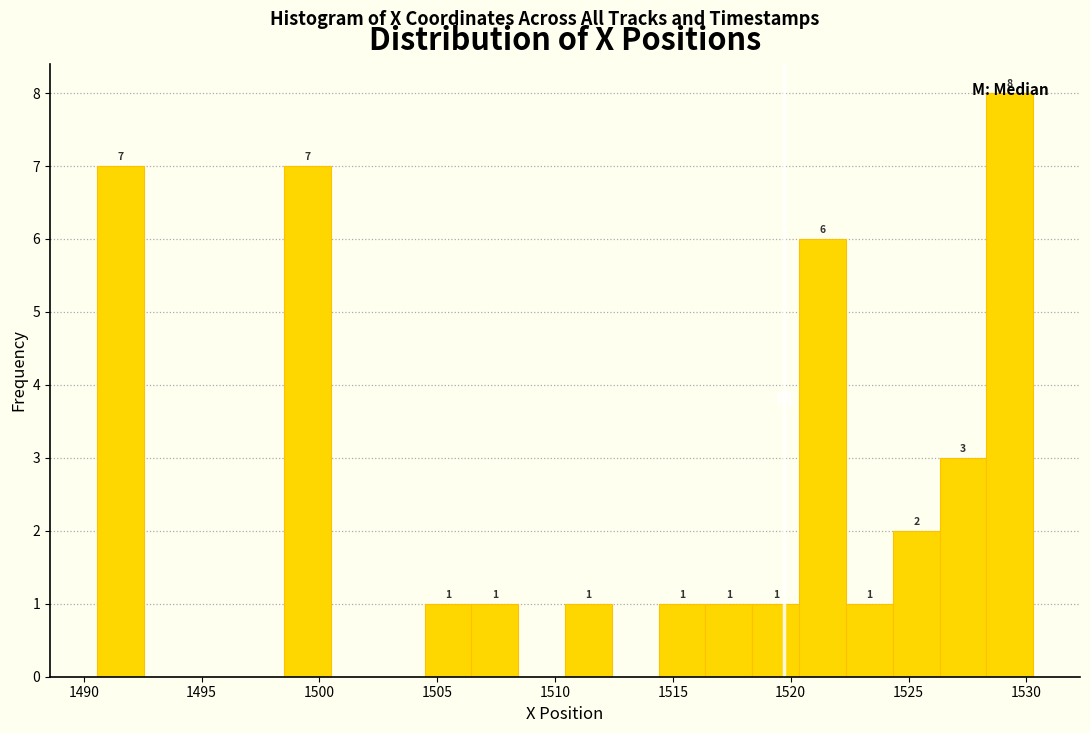

Read against the x-axis, roughly where is the centre of the tallest bar?

1529.5